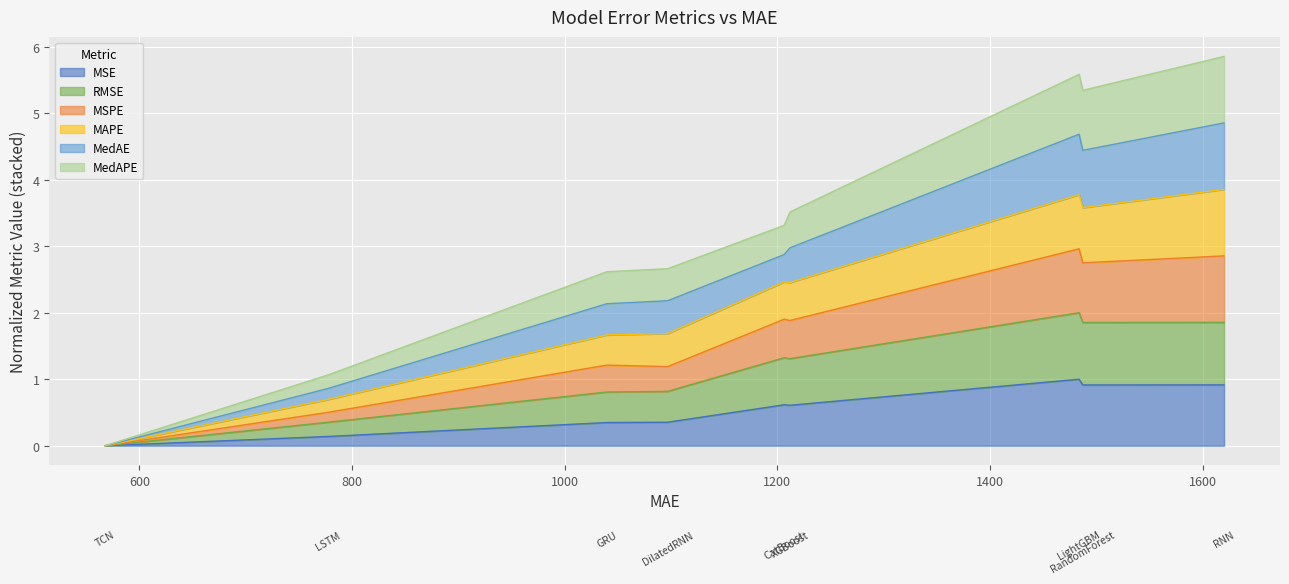

Does the chart display data point markers on the line(s)?

No